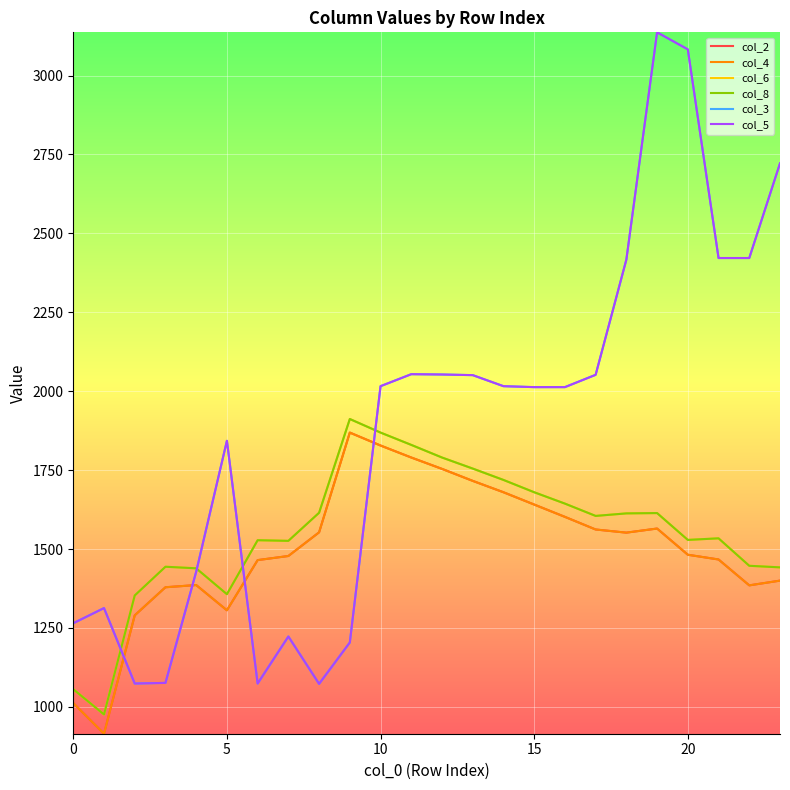

Which series has the largest range (max minus min)?

col_3